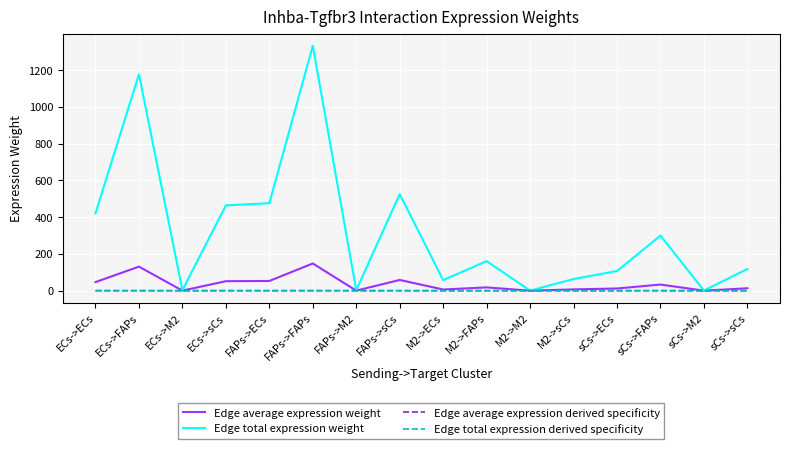

What value does the Edge total expression derived specificity series have at ECs->ECs?

0.1